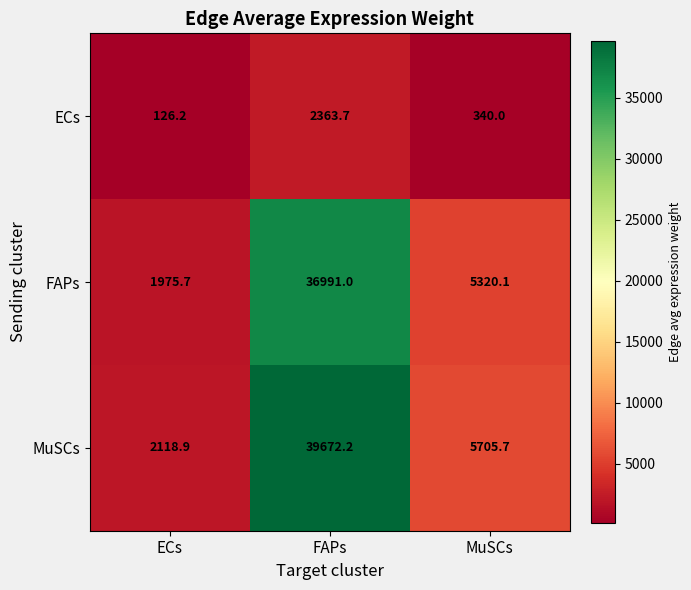

What is the difference between the second highest and minimum values in the FAPs series?

3344.4